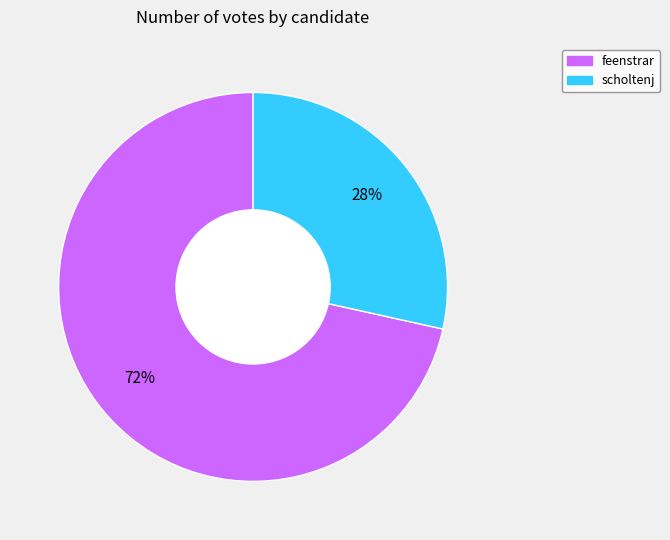

Is feenstrar the majority of the pie?

Yes